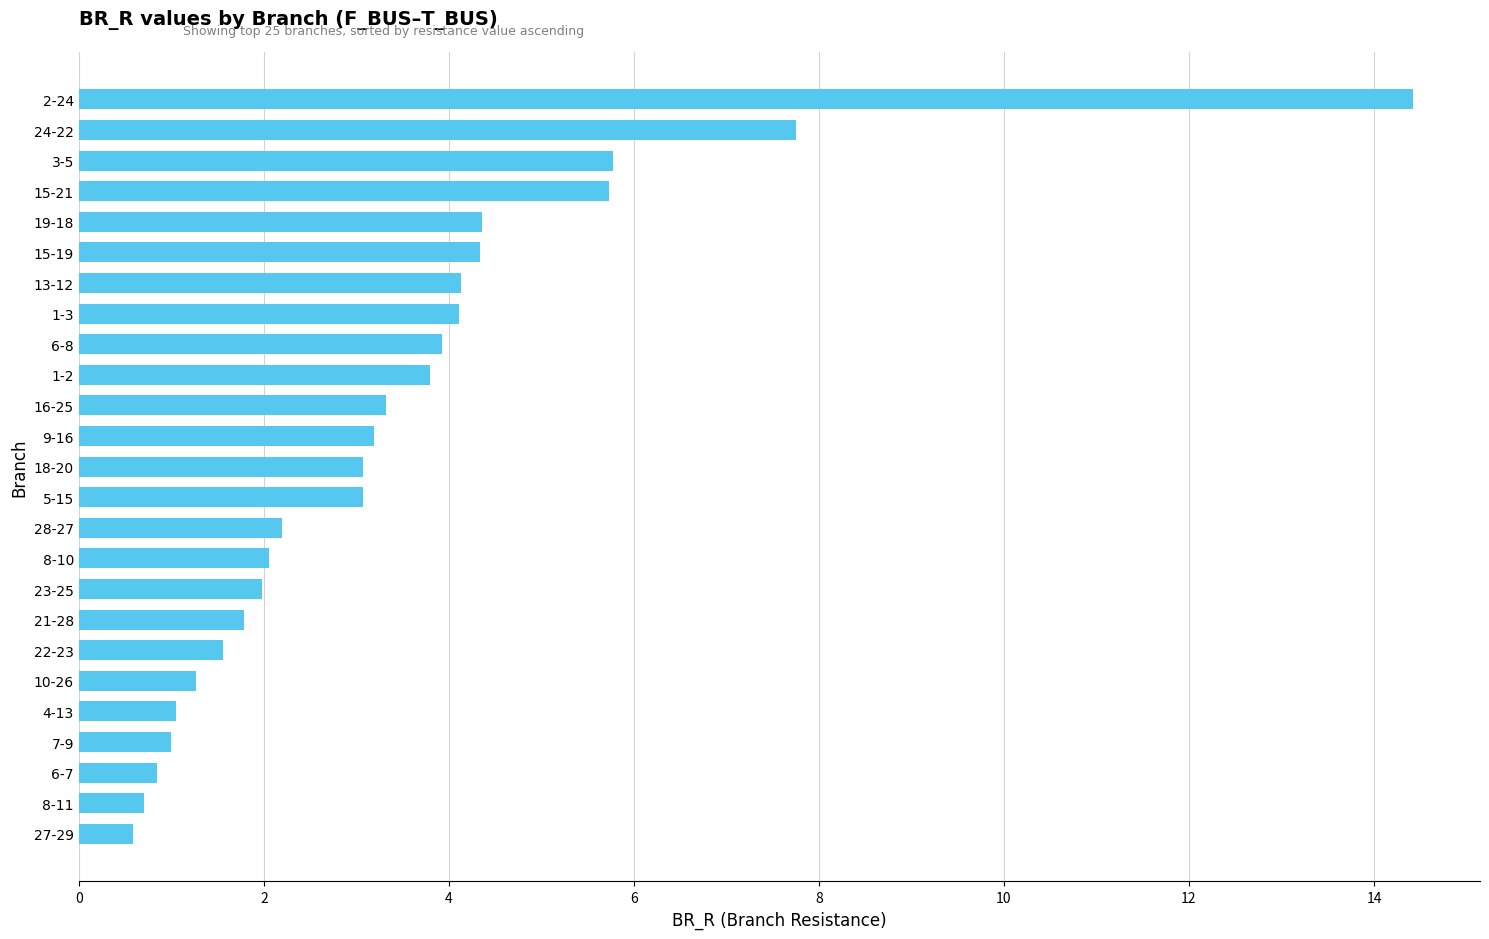

What is the difference between the maximum and second lowest values?

13.7